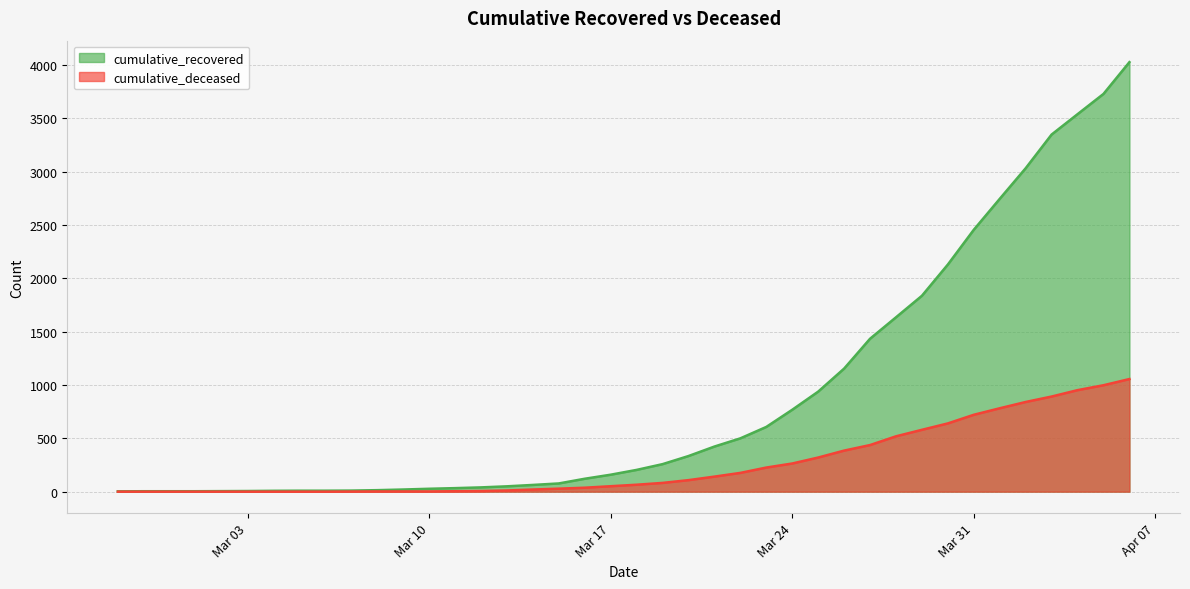

Reading left to right, transcribe all the data shown in this chart.

cumulative_recovered: 3	4	4	4	5	6	8	9	9	10	14	20	27	33	40	50	63	77	121	159	204	258	334	423	500	607	768	938	1154	1434	1635	1837	2130	2456	2746	3033	3349	3540	3730	4028
cumulative_deceased: 0	0	0	0	0	0	0	0	0	1	2	2	2	4	6	11	20	28	37	51	65	82	108	141	176	226	264	320	385	437	519	580	640	721	782	841	892	952	998	1056